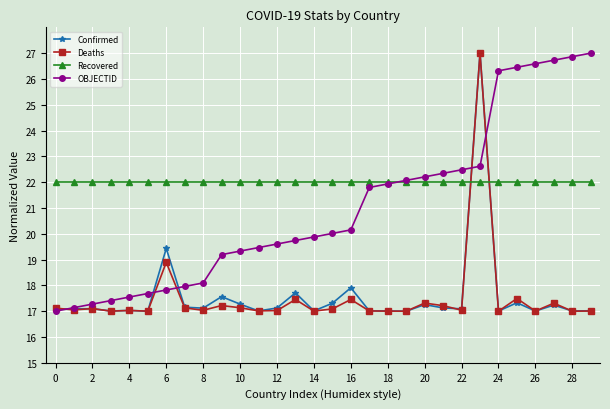

What is the value of the Deaths point at the 11th from the left?

17.1